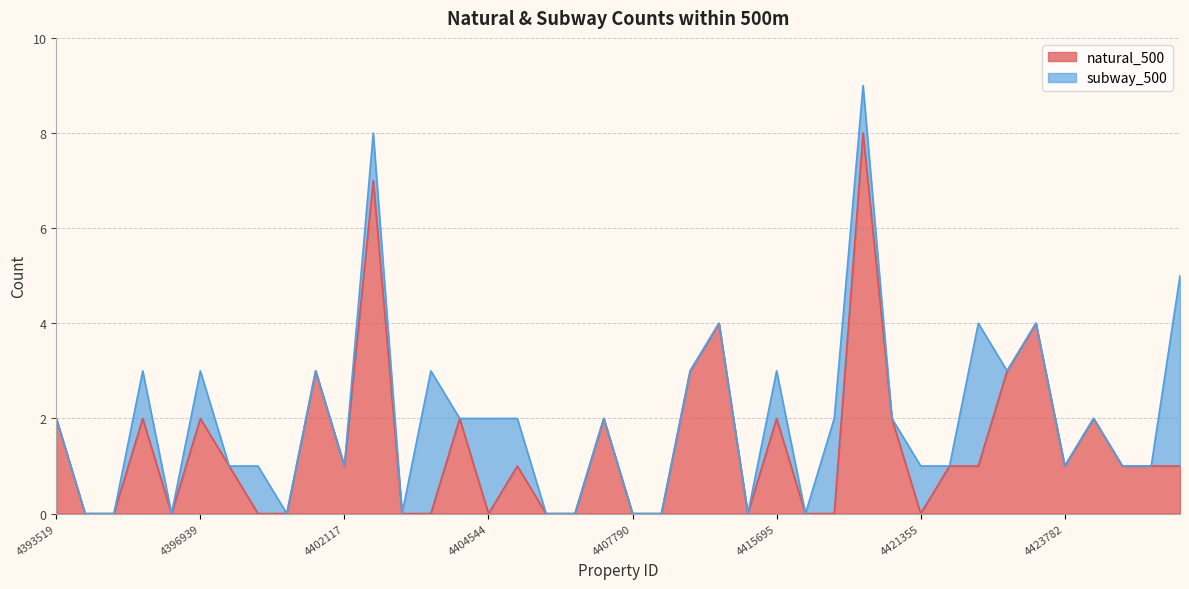

How many interior local valleys (lower than both neighbors) does the data have?

6